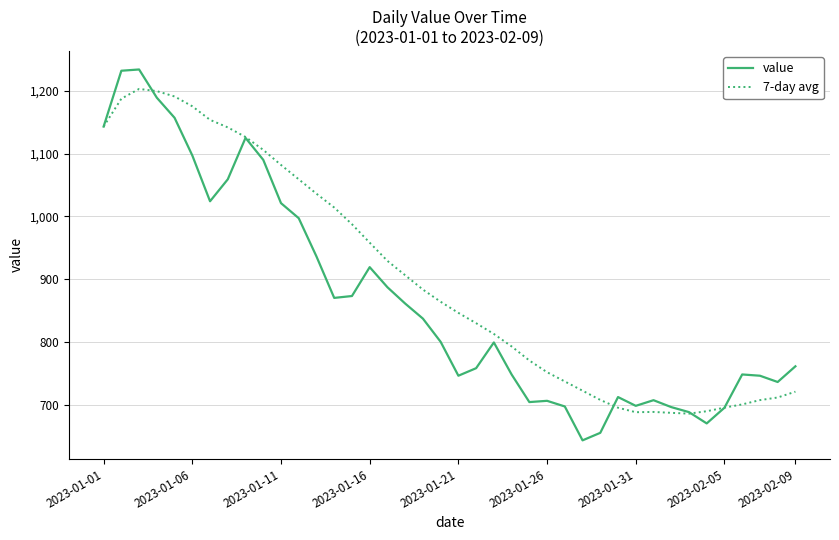

After their last crossing, which series has the higher values: 7-day avg or value?

value